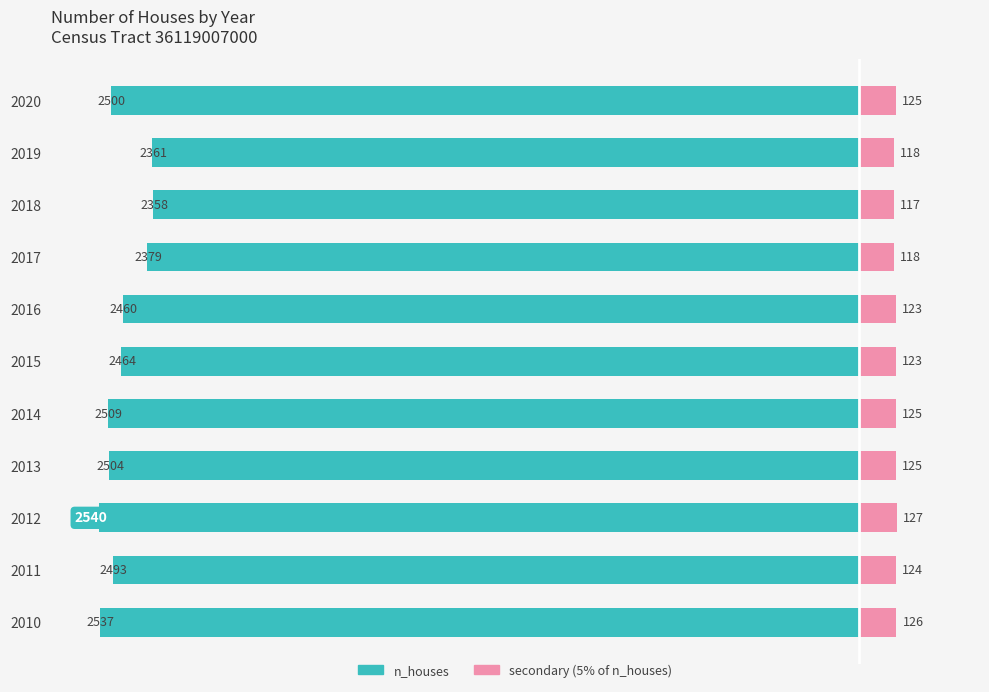

Reading left to right, list all the values displayed in this chart.

n_houses: -2537	-2493	-2540	-2504	-2509	-2464	-2460	-2379	-2358	-2361	-2500
secondary (5% of n_houses): 126	124	127	125	125	123	123	118	117	118	125